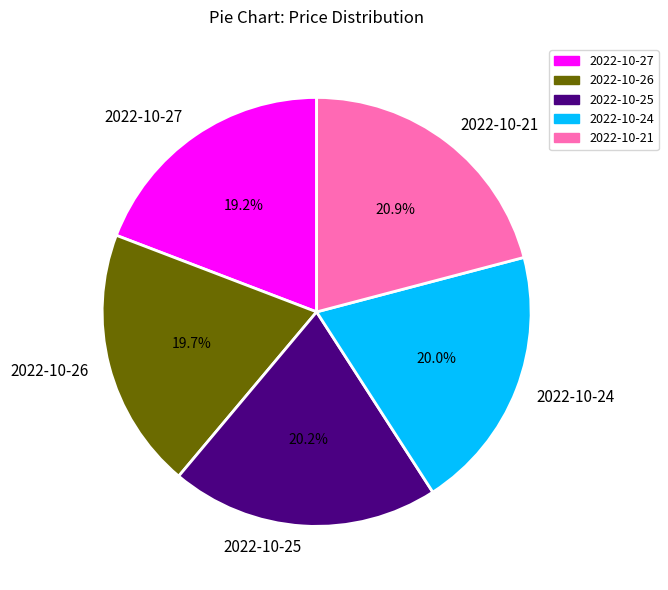

To the nearest percent, what percentage of the pie is 2022-10-24?

20%